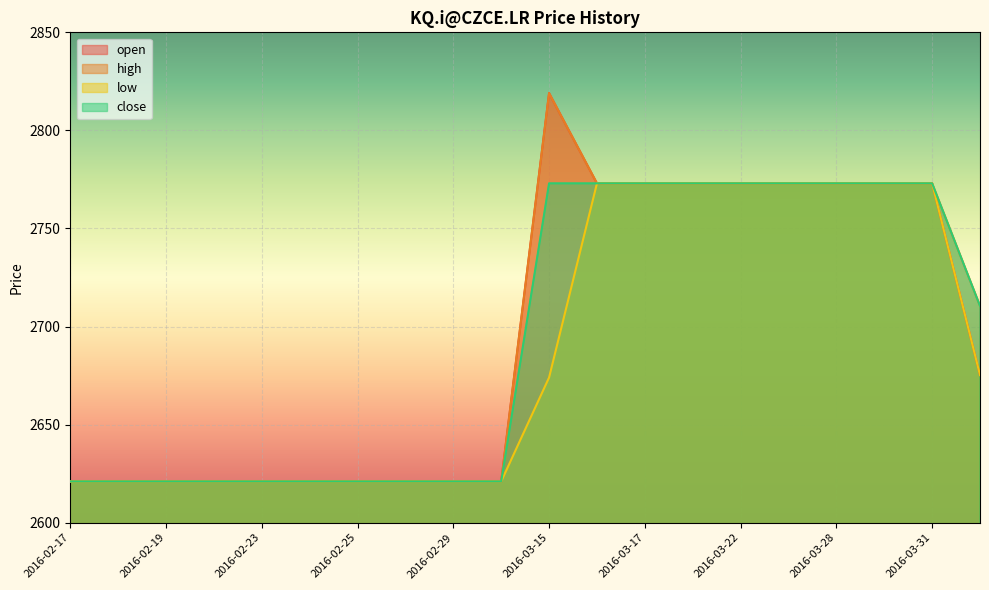

Where does the open series first go above 2675?

2016-03-15